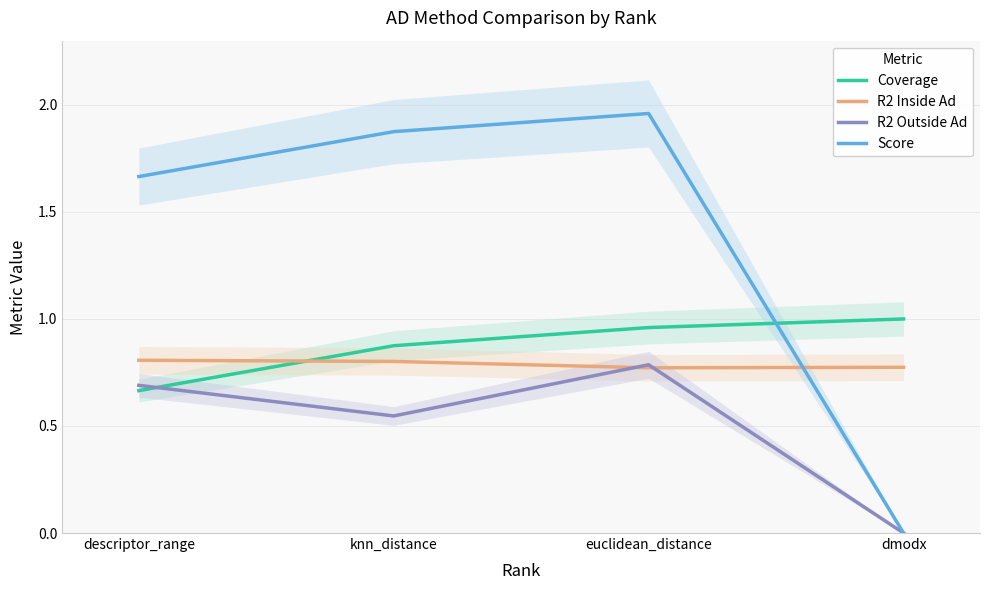

Where do R2 Inside Ad and Coverage first cross each other?

descriptor_range and knn_distance